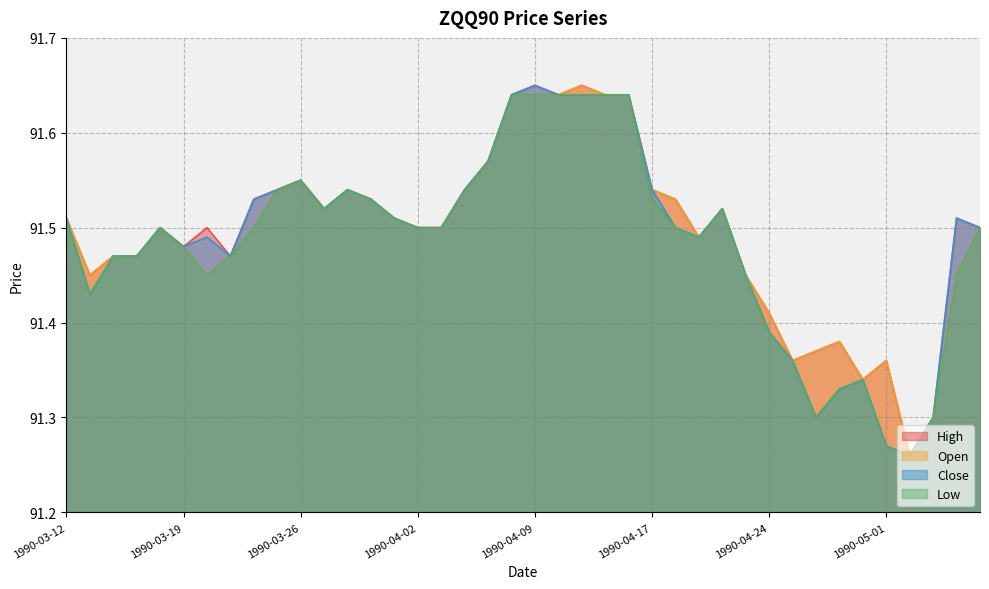

List the labels in order of Close value, largest first.

1990-04-09, 1990-04-06, 1990-04-10, 1990-04-11, 1990-04-12, 1990-04-16, 1990-04-05, 1990-03-26, 1990-03-23, 1990-03-28, 1990-04-04, 1990-04-17, 1990-03-22, 1990-03-29, 1990-03-27, 1990-04-20, 1990-03-12, 1990-03-30, 1990-05-04, 1990-03-16, 1990-04-02, 1990-04-03, 1990-04-18, 1990-05-07, 1990-03-20, 1990-04-19, 1990-03-19, 1990-03-14, 1990-03-15, 1990-03-21, 1990-04-23, 1990-03-13, 1990-04-24, 1990-04-25, 1990-04-30, 1990-04-27, 1990-04-26, 1990-05-03, 1990-05-01, 1990-05-02